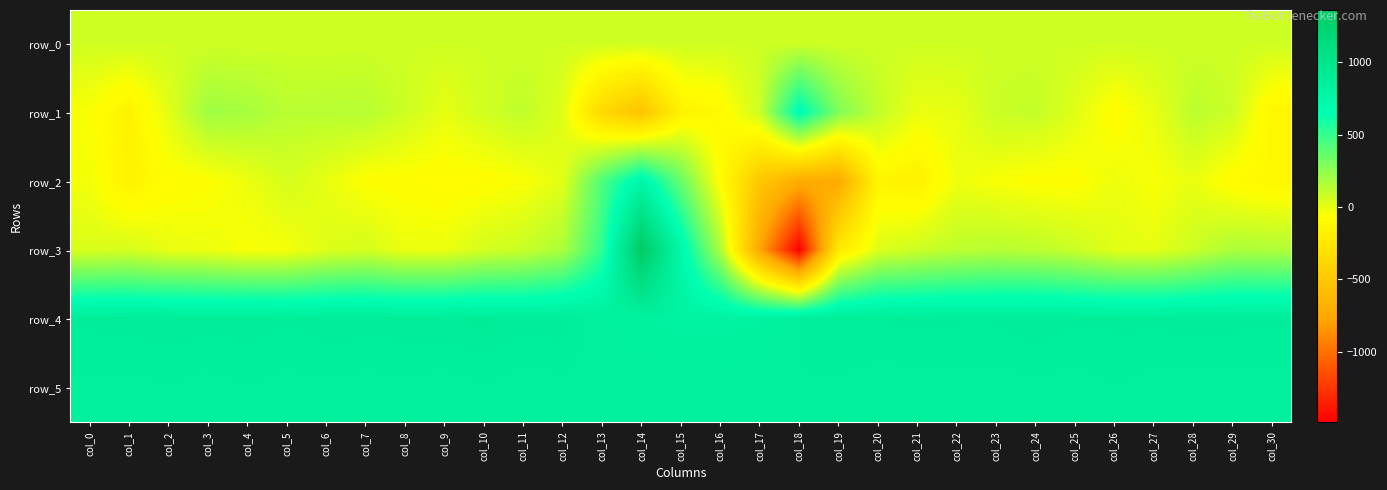

Which series has the largest range (max minus min)?

row_3